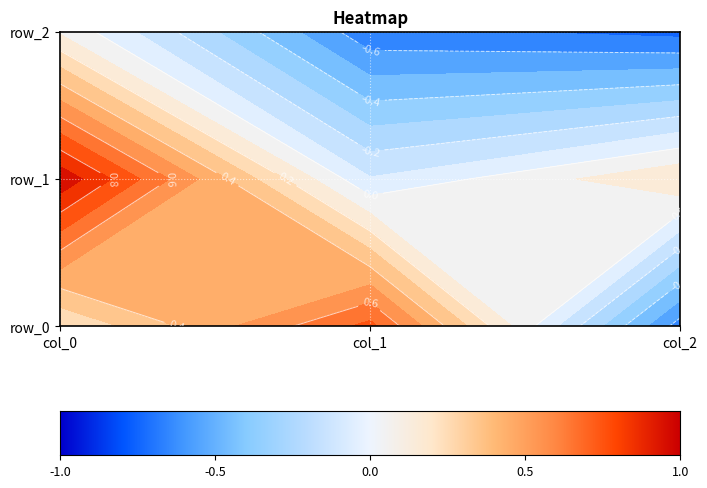

Reading left to right, transcribe all the data shown in this chart.

row_0: 0.2	0.7	-0.6
row_1: 1.0	-0.1	0.2
row_2: 0.1	-0.7	-0.7